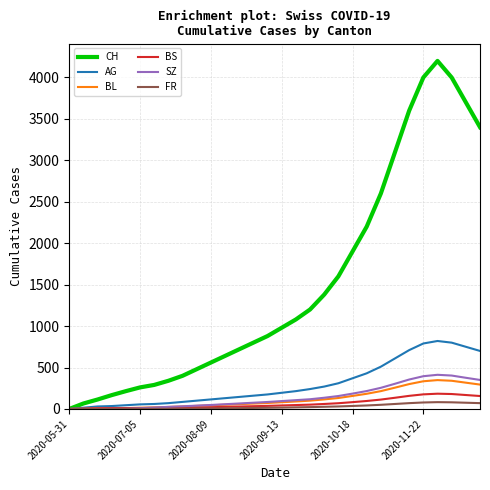

What is the difference between the second highest and second lowest values in the BS series?

177